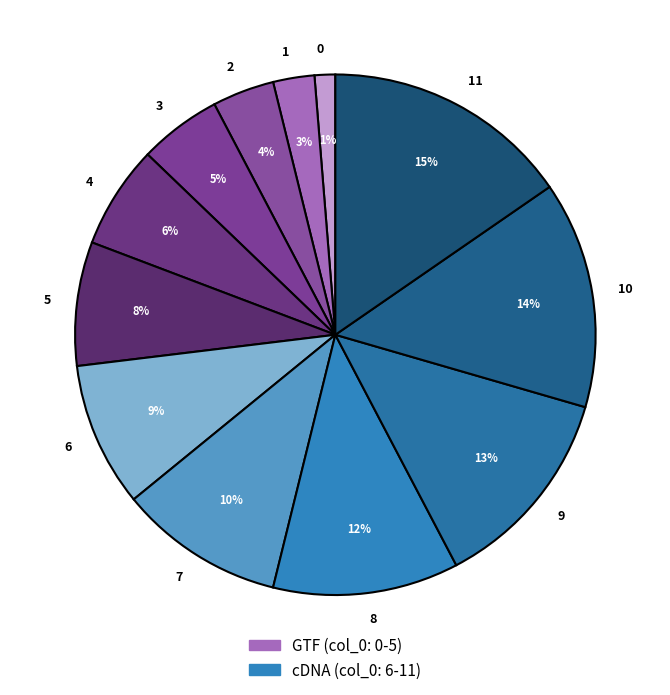

Which slice is the largest?

11